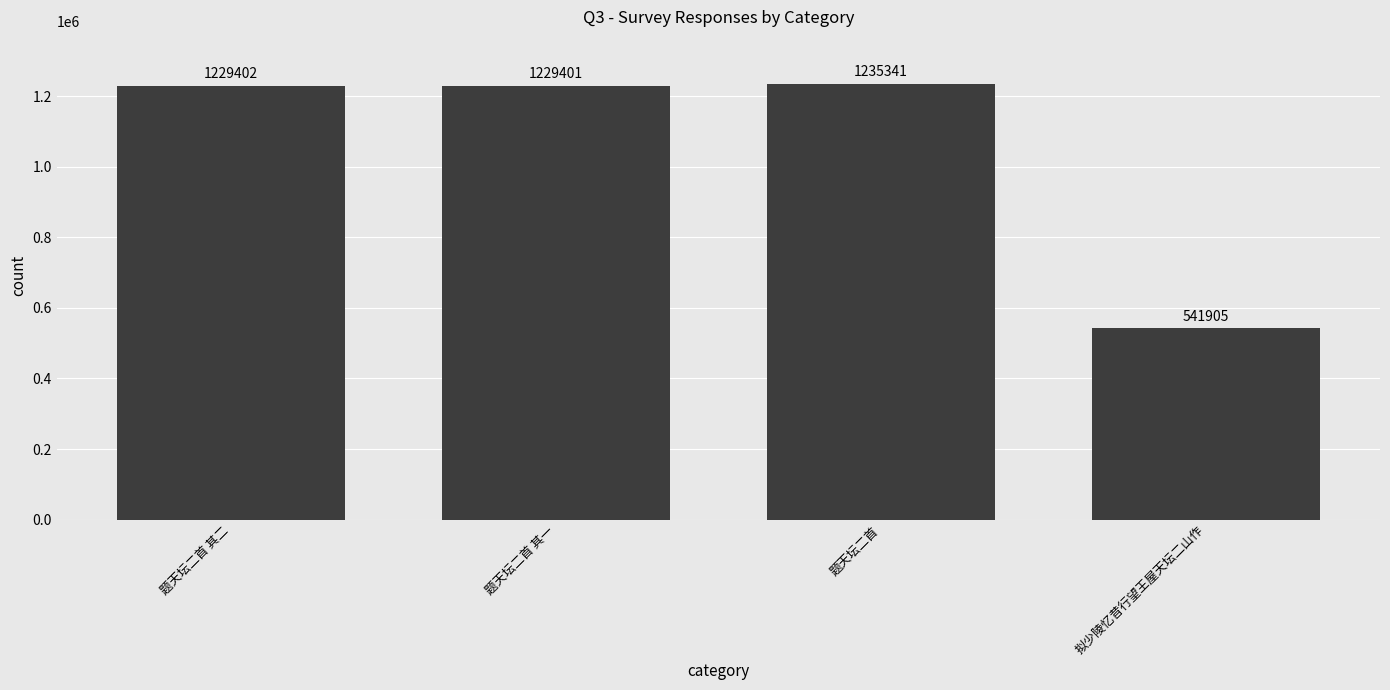

Reading left to right, transcribe all the data shown in this chart.

1229402	1229401	1235341	541905